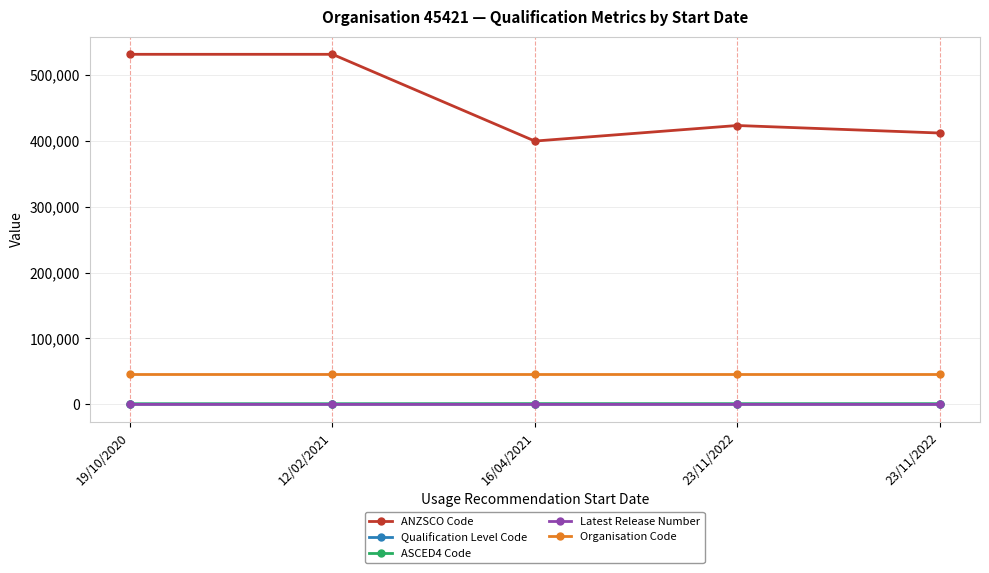

Which has a higher value, 16/04/2021 or 23/11/2022?

23/11/2022